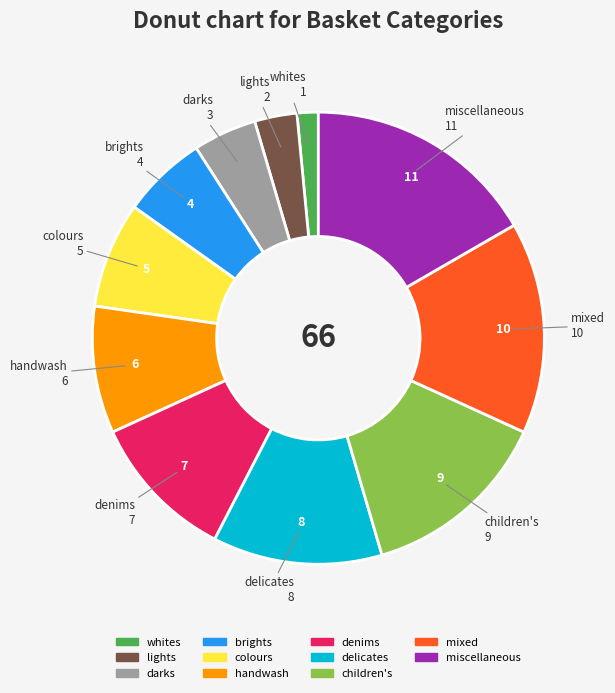

Is colours the majority of the pie?

No